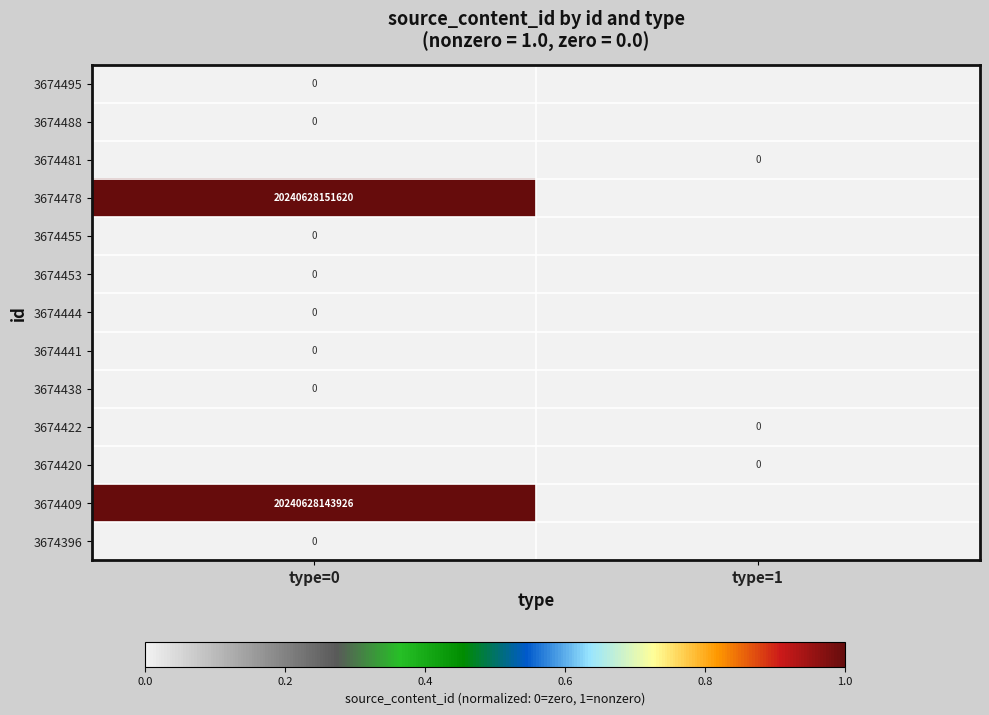

True or false: 3674478 has a value of 27259892867116 at type=0.

False